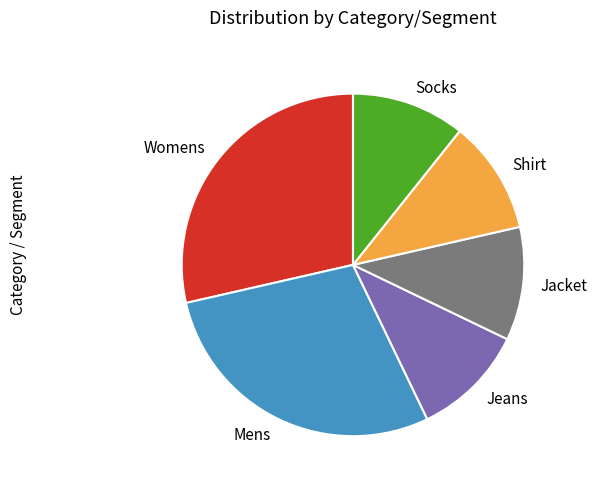

Between Socks and Mens, which is larger?

Mens